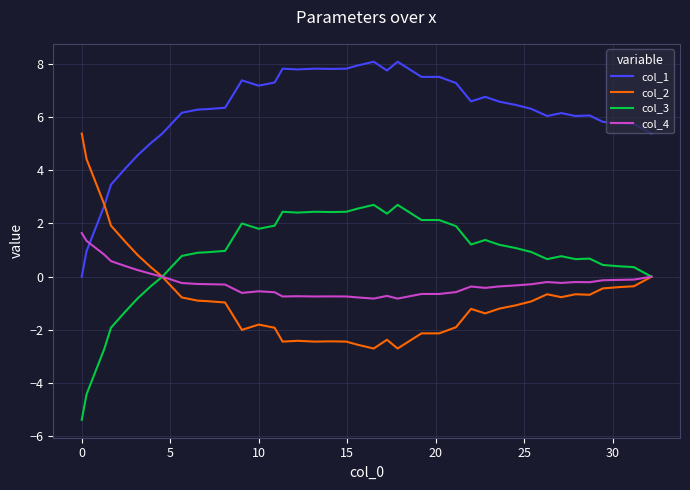

Which series has the largest total across all categories?

col_1